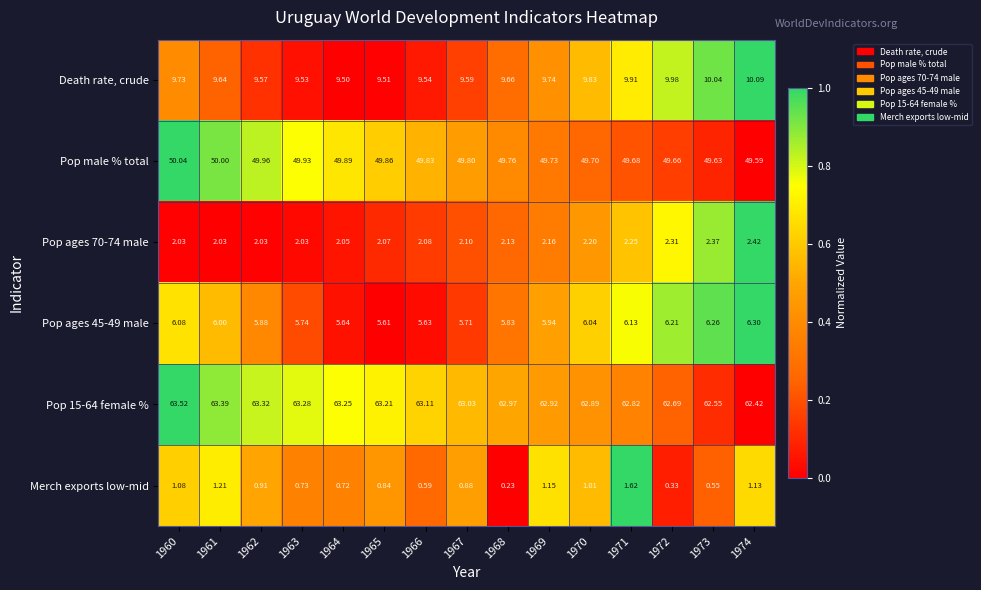

Is the value of Pop ages 70-74 male at 1964 greater than the value of Death rate, crude at 1968?

No